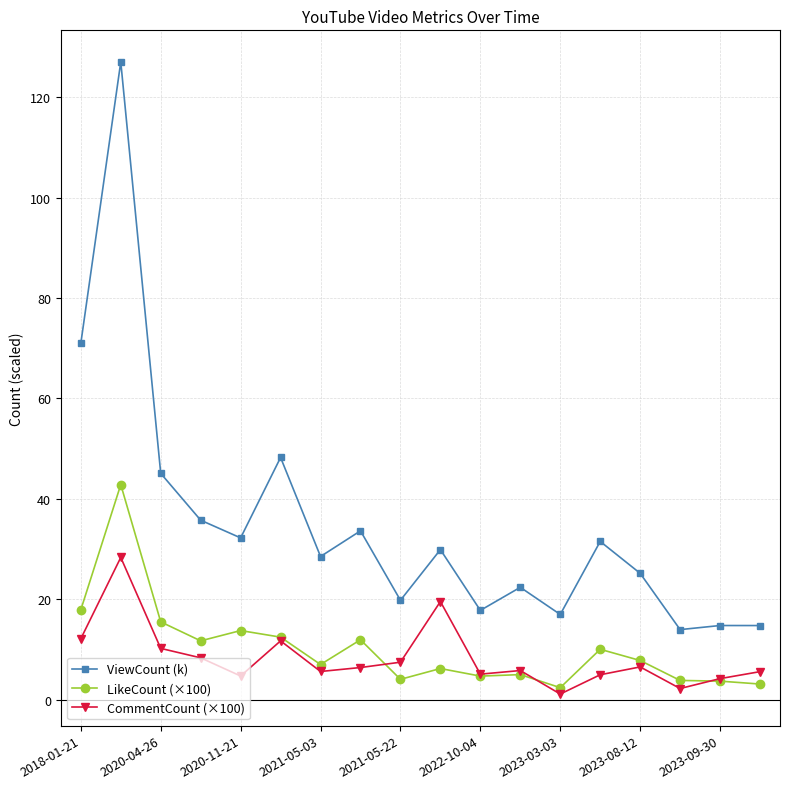

True or false: ViewCount (k) has more than 2 points higher than both neighbors.

True